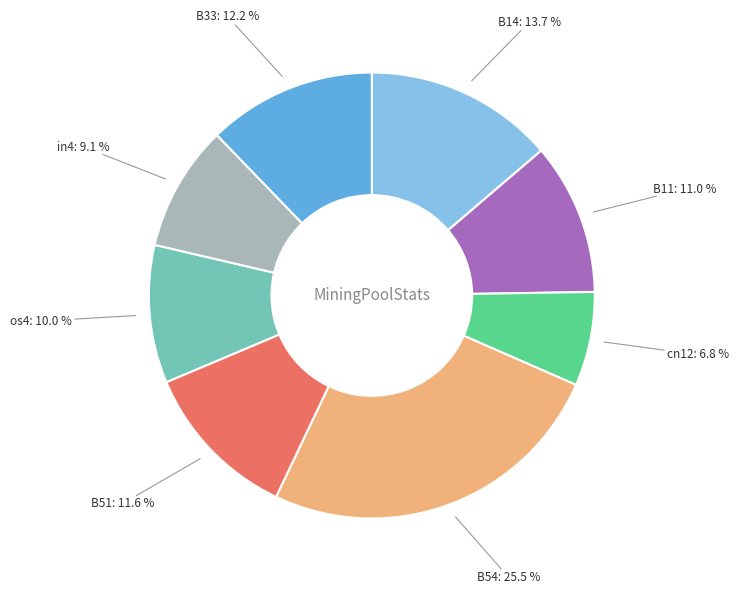

Does any single category account for the majority?

No